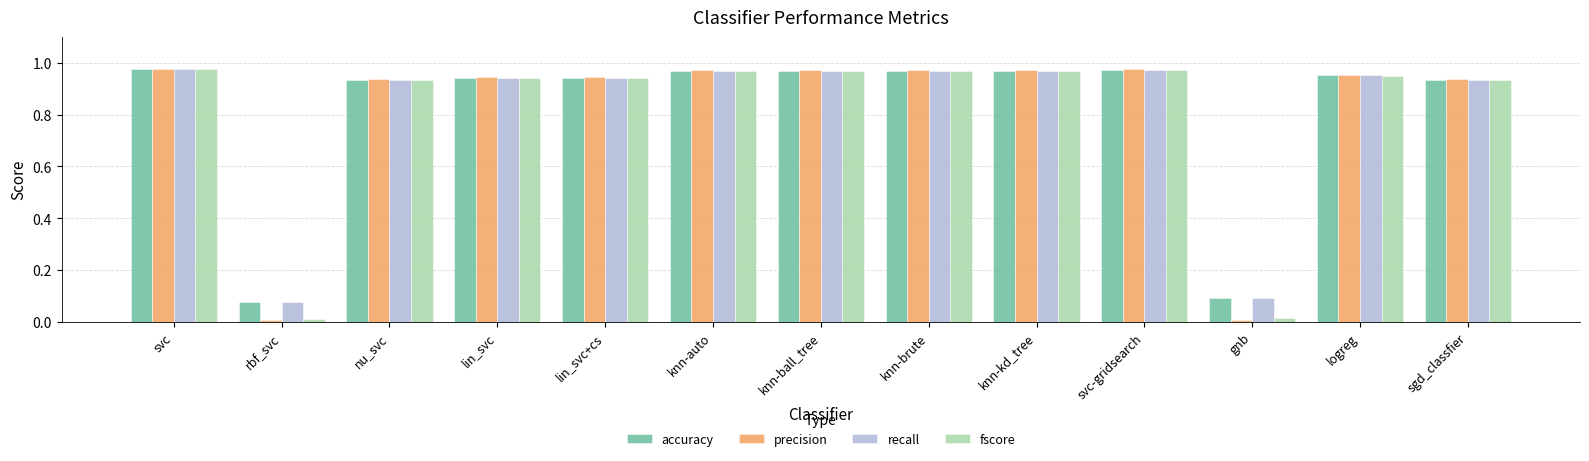

The value of precision at svc-gridsearch is 0.5. True or false?

False